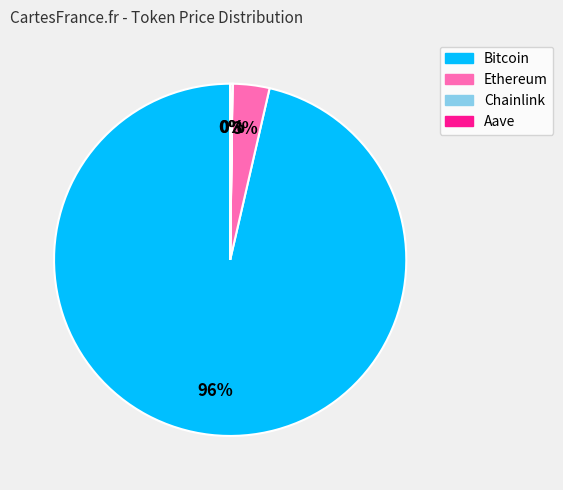

Is the sum of Bitcoin and Ethereum greater than half?

Yes